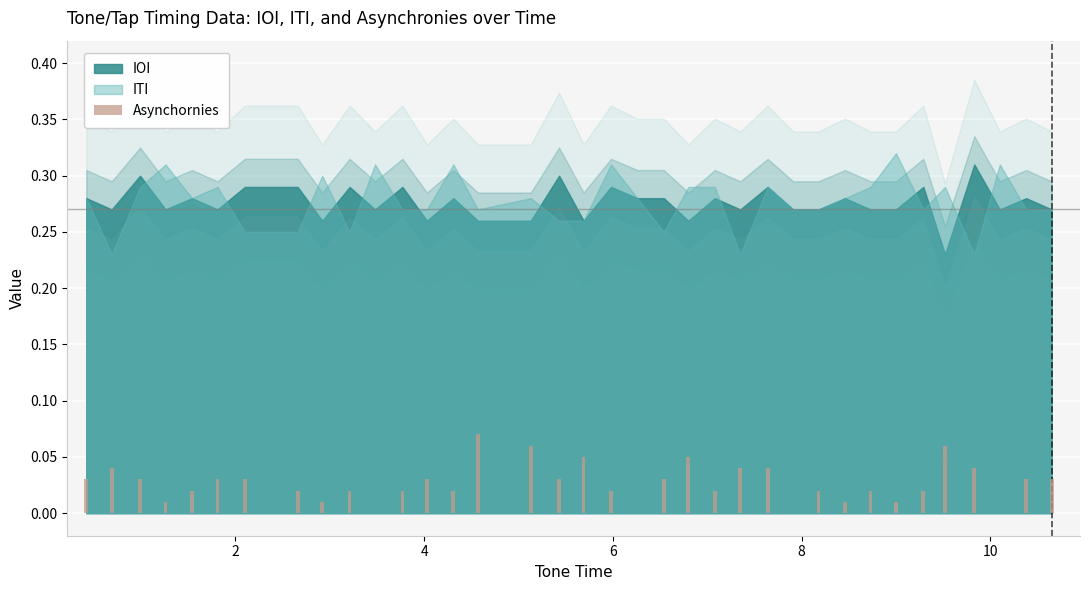

Count the values in the range 0 to 1.

36